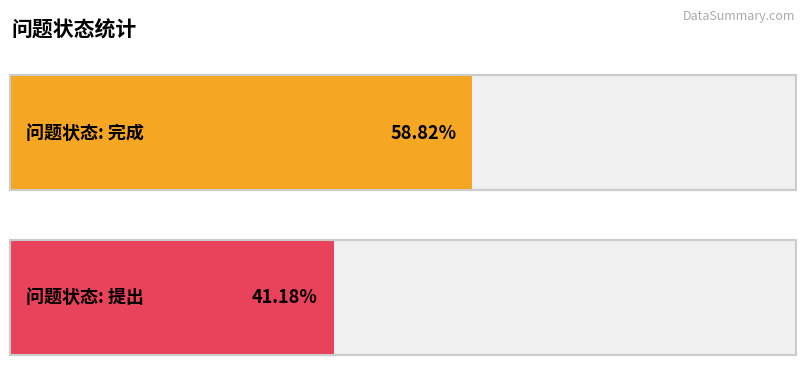

Is the value of 完成 at 完成 greater than the value of 提出 at 提出?

Yes